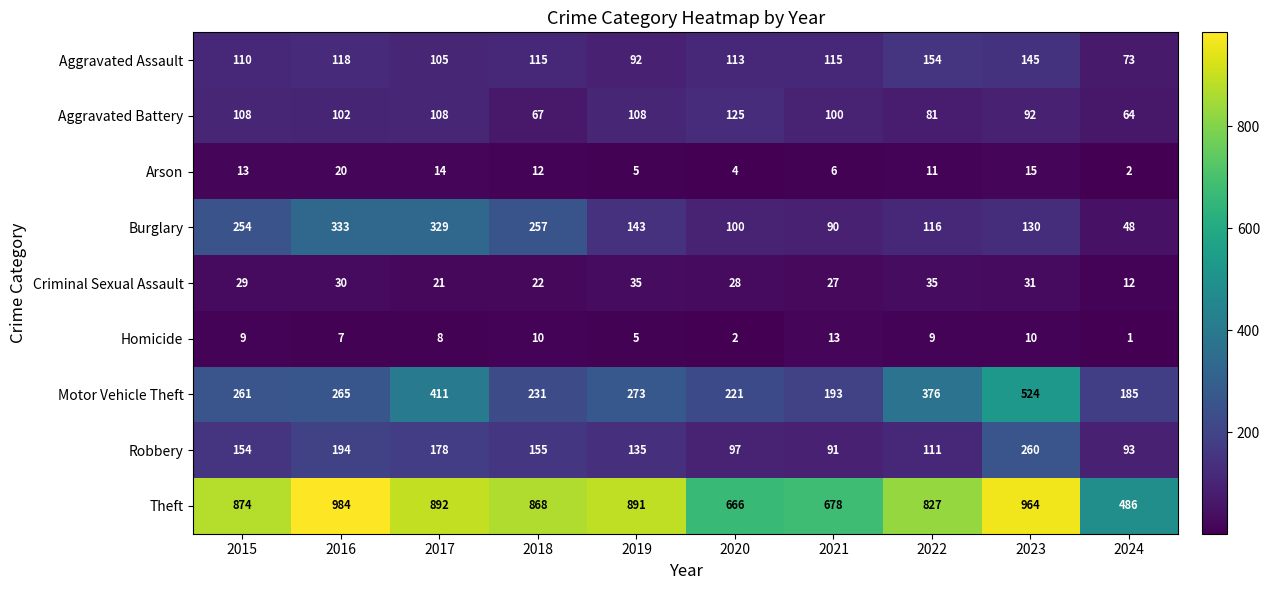

How many categories are shown in the chart?

10